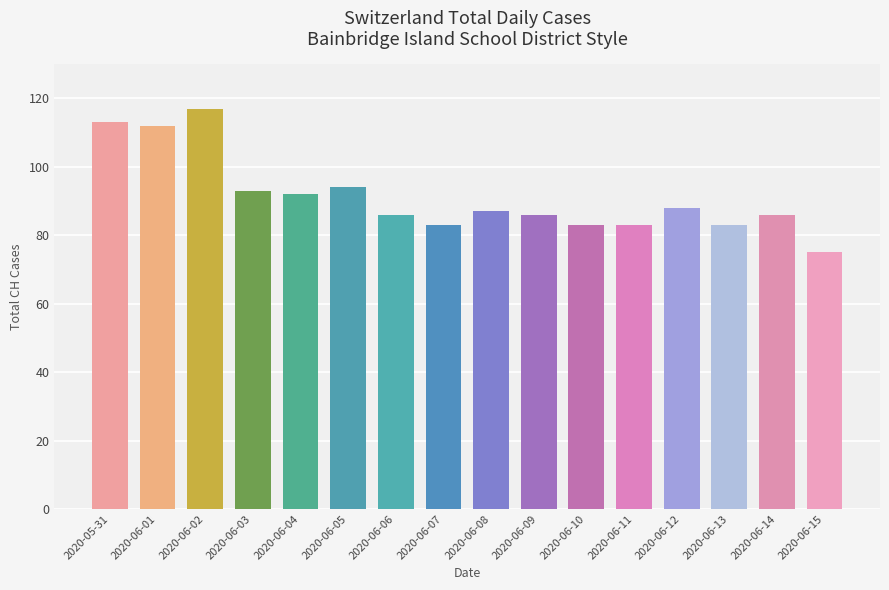

What is the greatest value displayed?

117